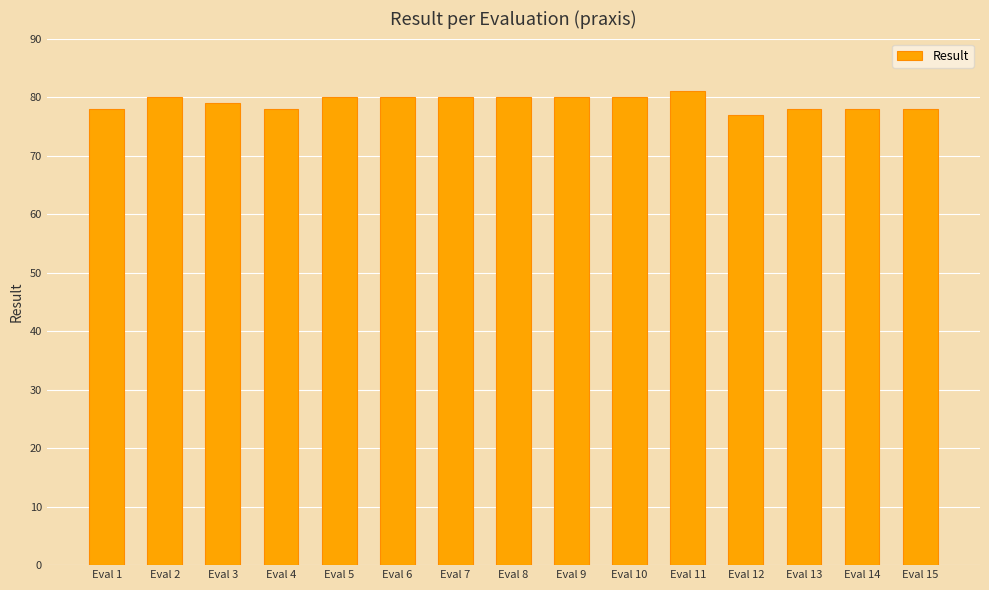

What value does the data have at Eval 7?

80